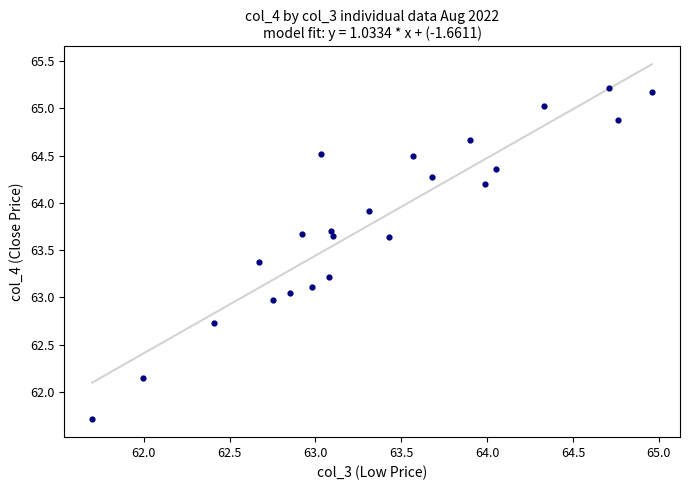

What is the range of Y values (max minus min)?

3.5